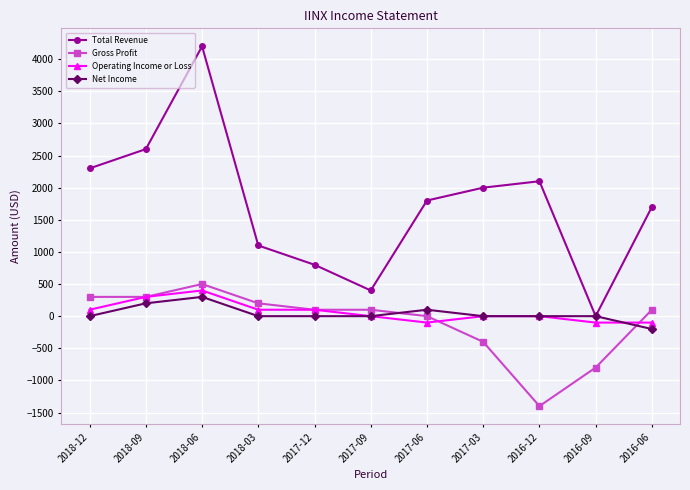

Between 2018-06 and 2017-03, which series saw the biggest shift?

Total Revenue